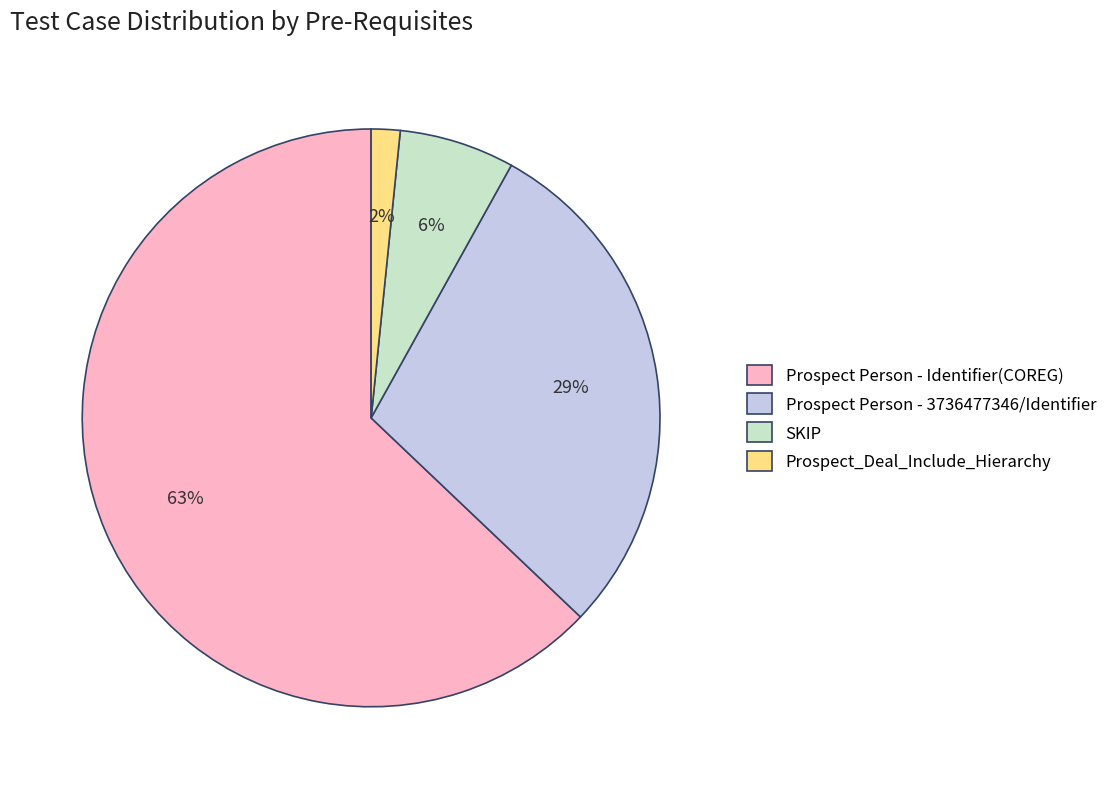

Count the number of slices in the pie.

4